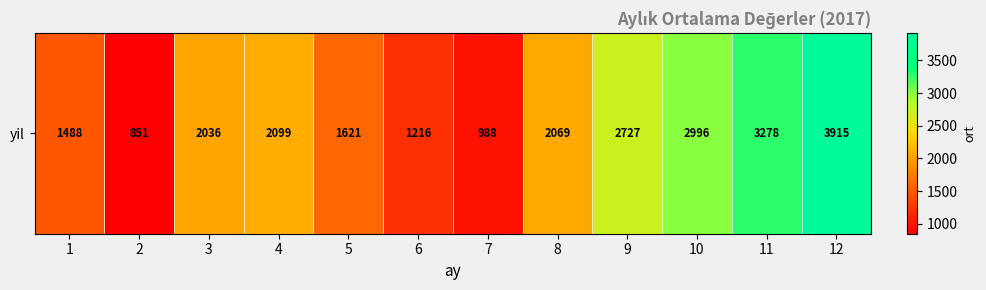

At which category does the chart reach its minimum across all series?

2